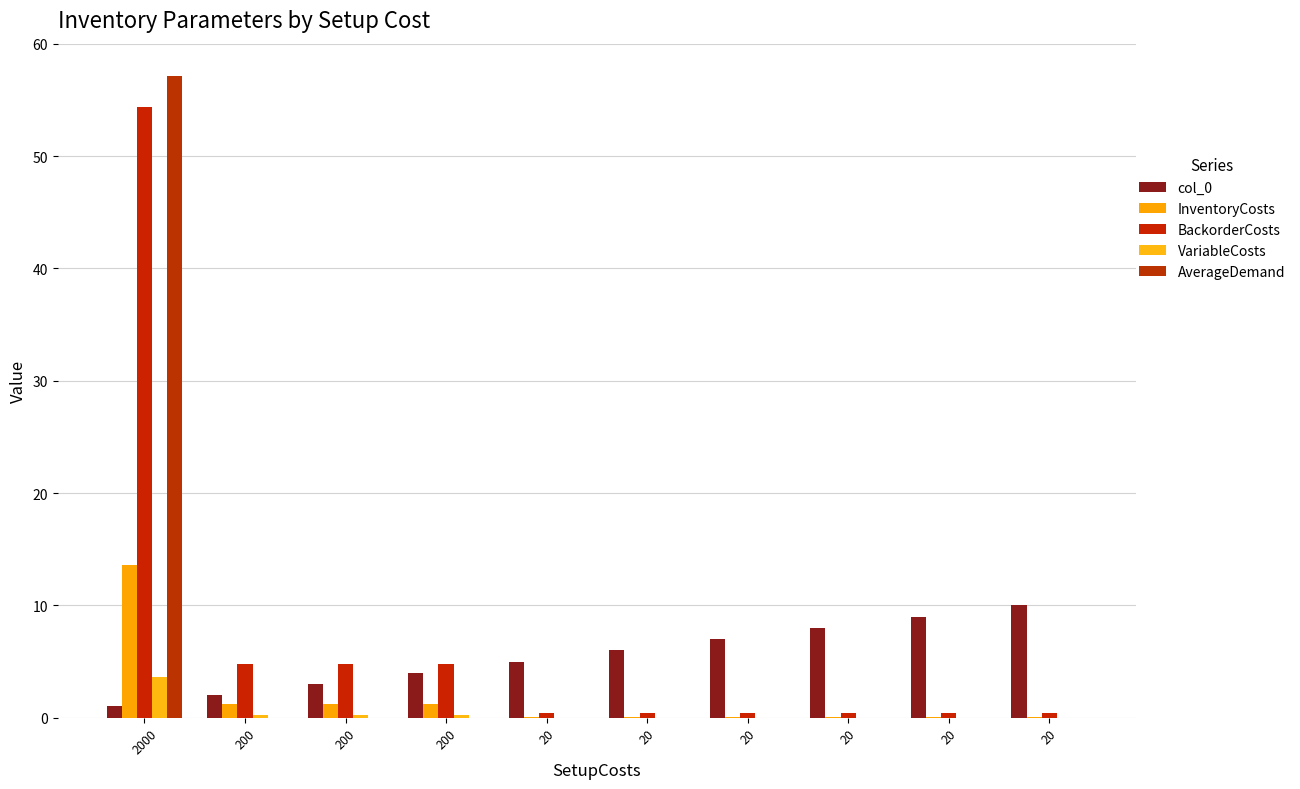

Between 20 and 200, which is larger?

20